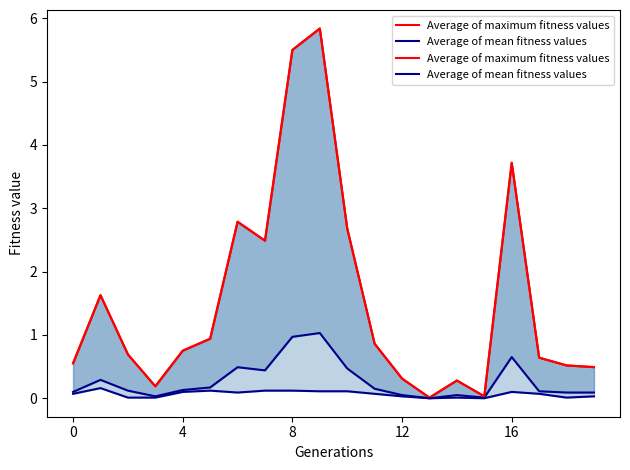

What is the sum of all Average of maximum fitness values values?

30.9